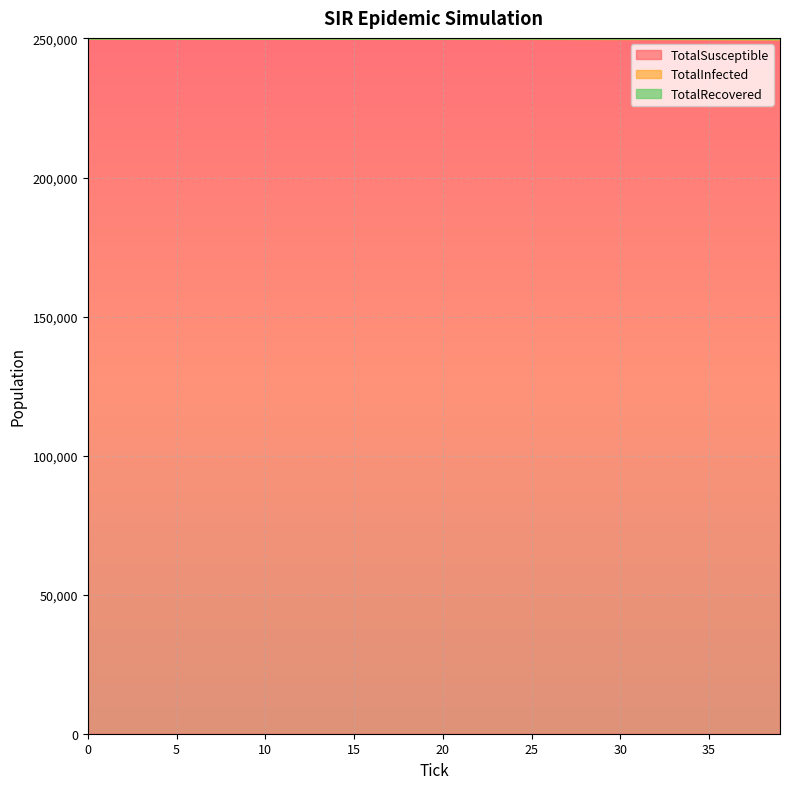

True or false: TotalSusceptible and TotalInfected cross at least once.

False